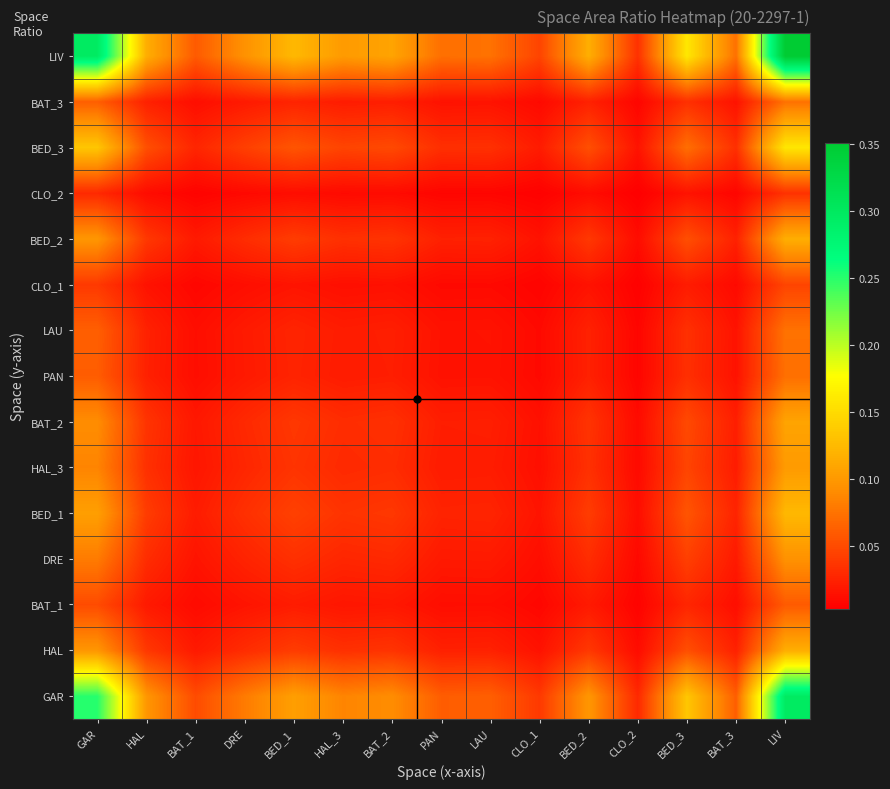

Which has a higher value, GAR or BAT_1?

GAR